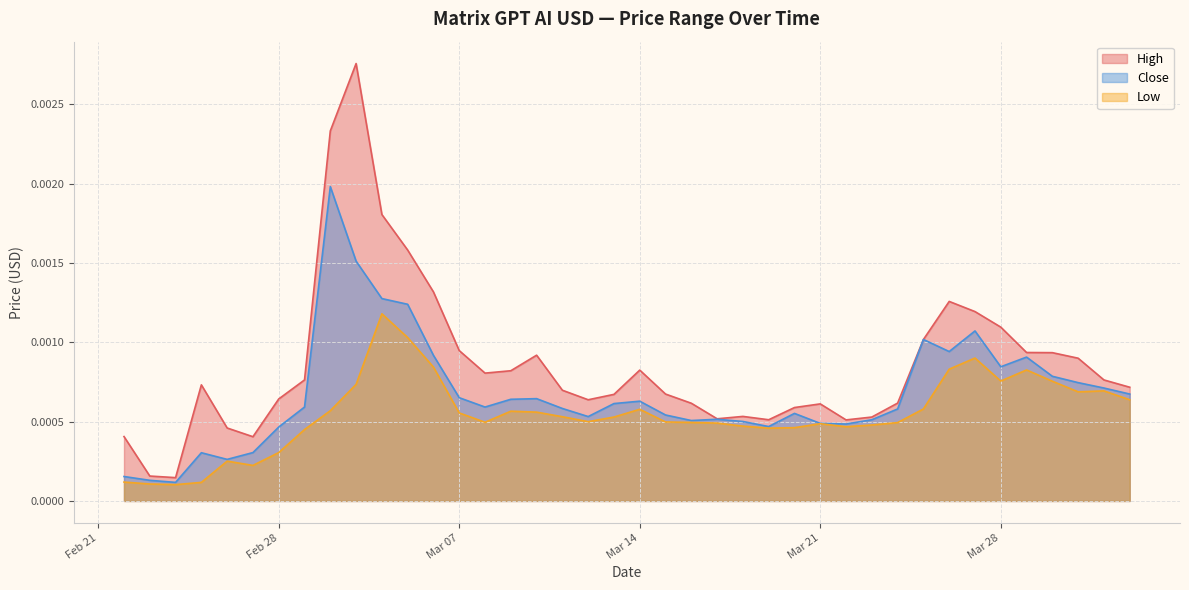

True or false: High and Low intersect in this chart.

False